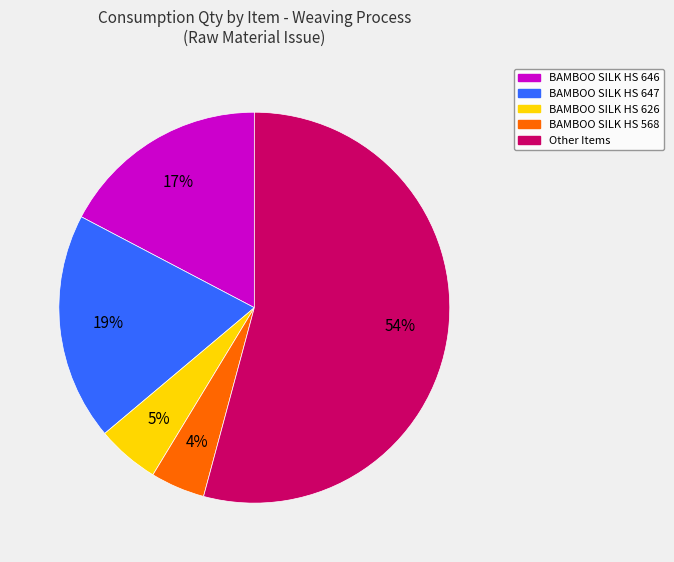

Count the number of slices in the pie.

5